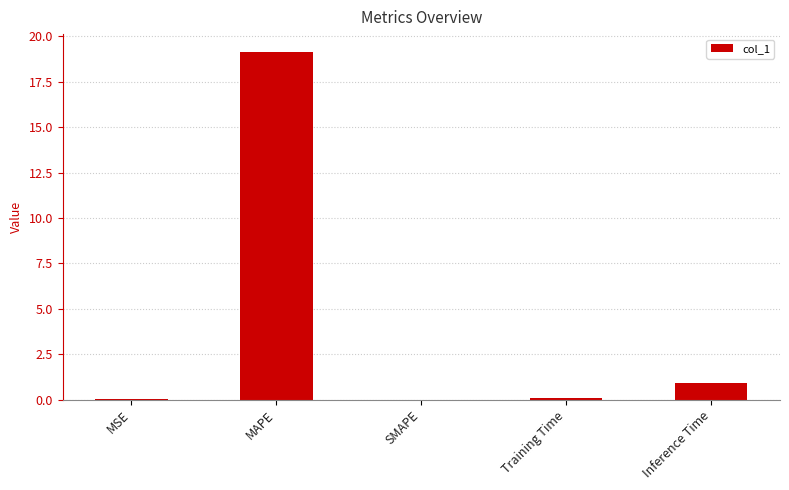

What is the sum of the values at Inference Time and MSE?

0.9